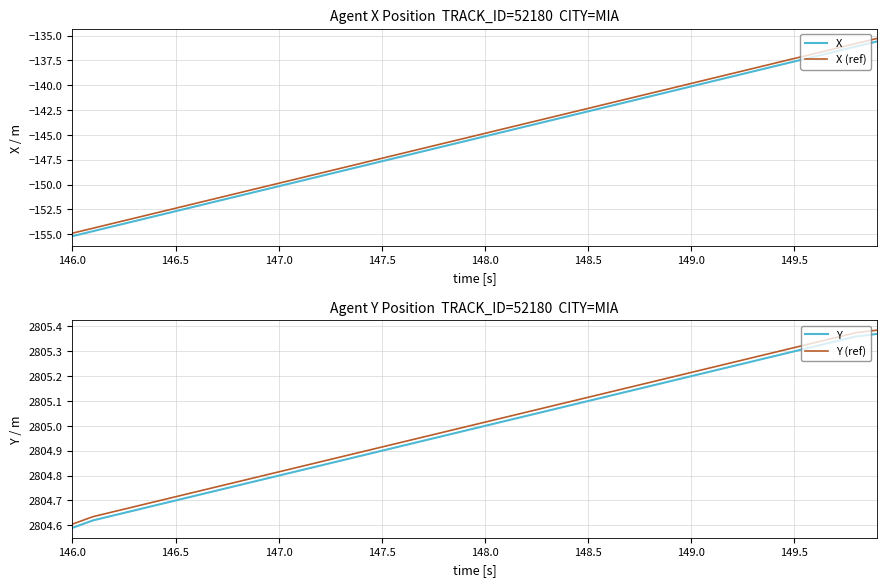

The value of X at 149.0 is -140.1. True or false?

True